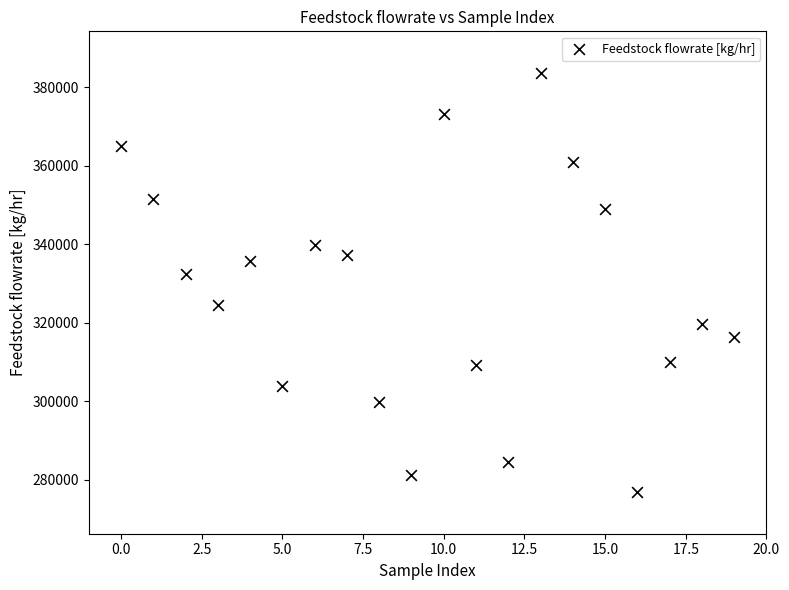

What is the range of Y values (max minus min)?

106538.2